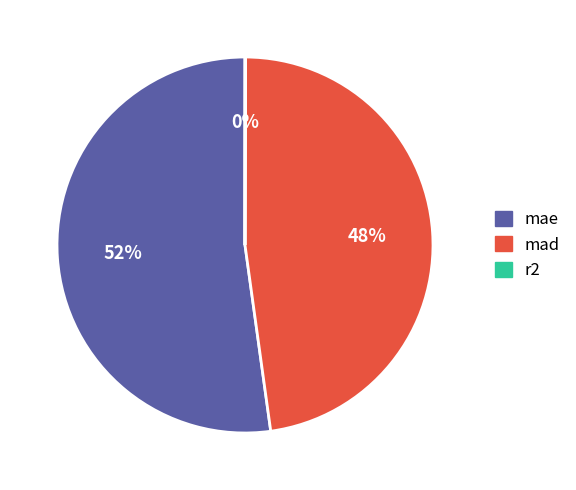

To the nearest percent, what is the difference between the largest and smallest slice percentages?

52%